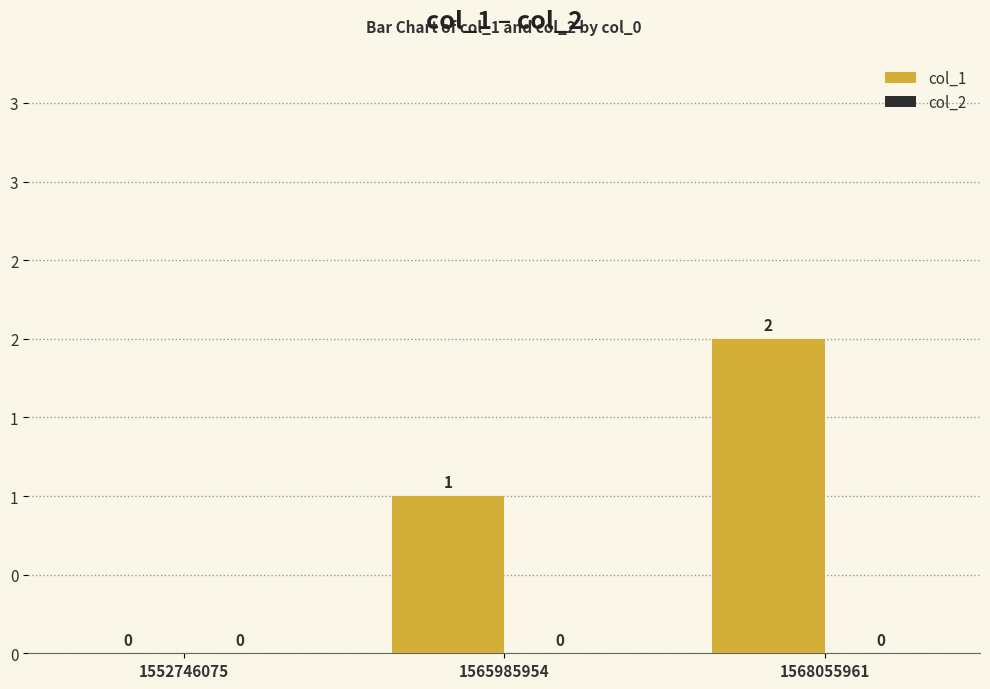

Reading left to right, transcribe all the data shown in this chart.

col_1: 0	1	2
col_2: 0	0	0